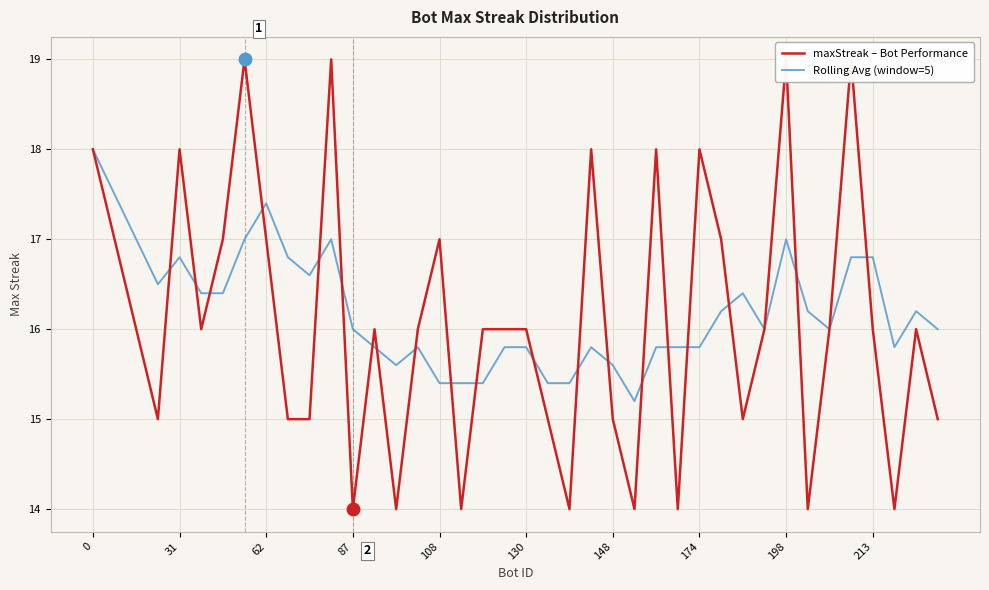

What is the highest value of the Rolling Avg (window=5) series?

18.0